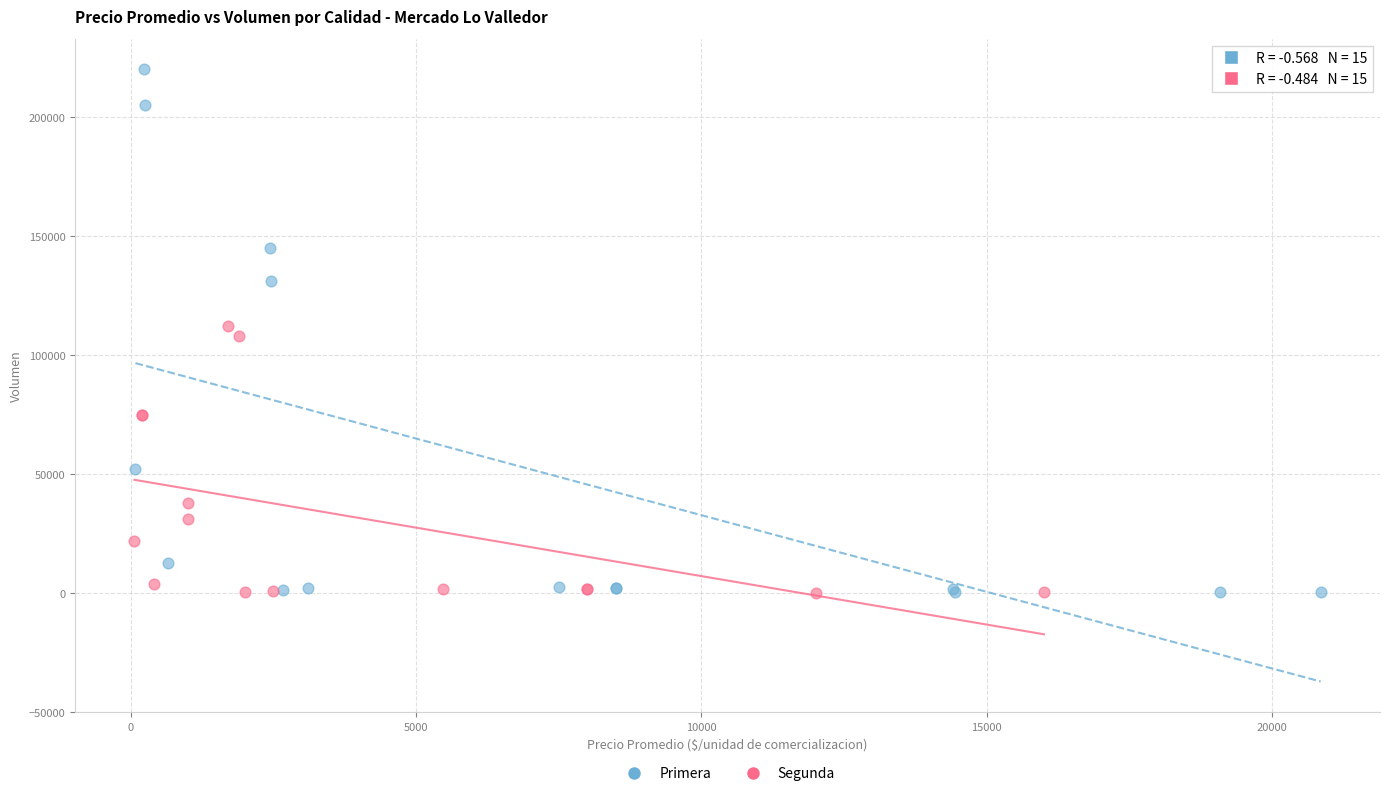

Which series has the widest spread of Y values?

Primera